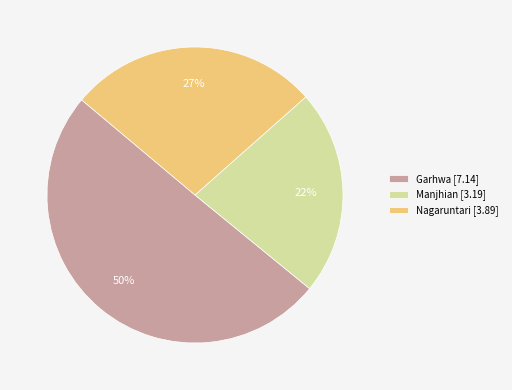

Combined, do Garhwa [7.14] and Manjhian [3.19] account for over 50%?

Yes